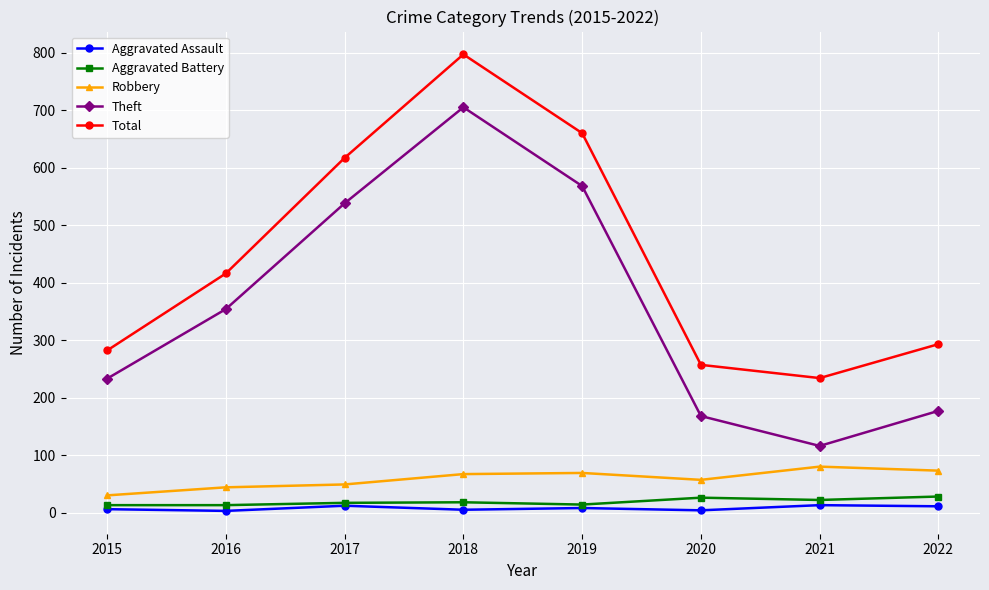

What is the value of the Theft point at the 1st from the left?

233